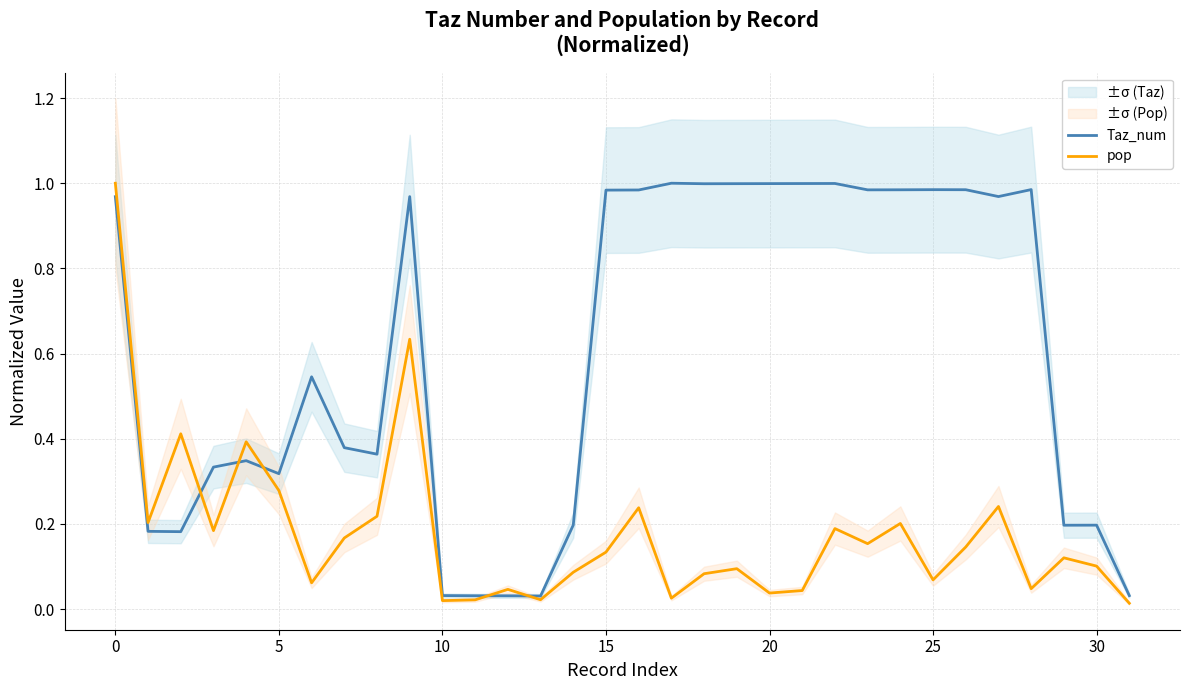

Where is Taz_num nearest to the value 0?

13